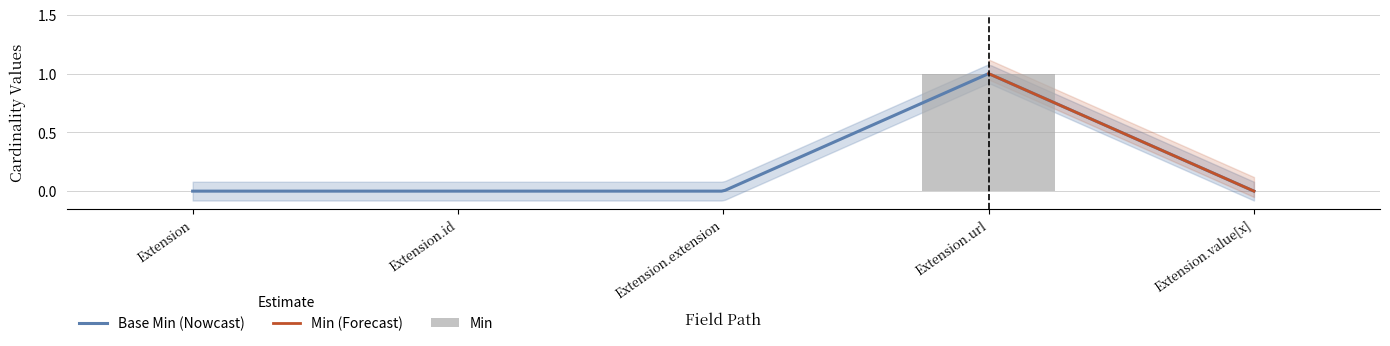

What is the label of the 4th bar from the left?

Extension.url